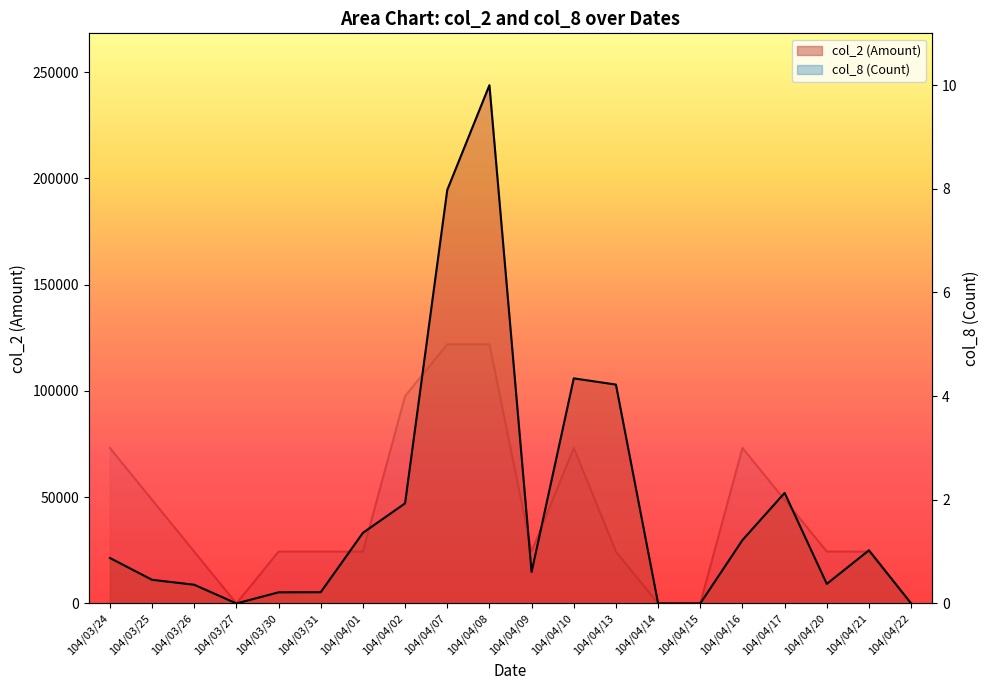

What position from the left is 104/04/22?

20